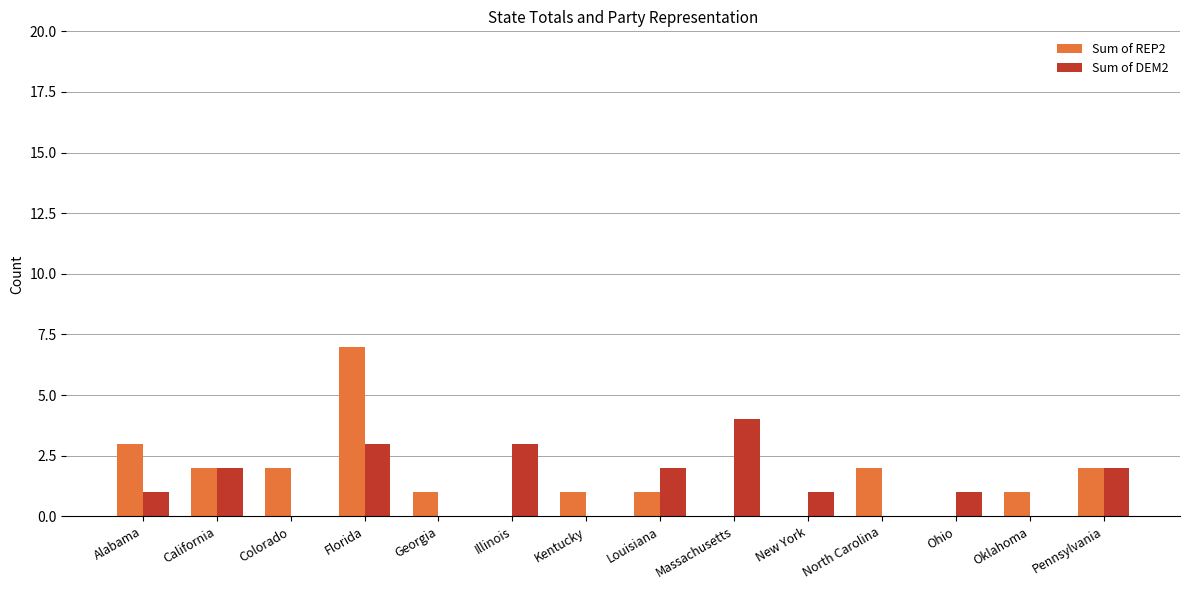

The value of Sum of DEM2 at Colorado is 3. True or false?

False